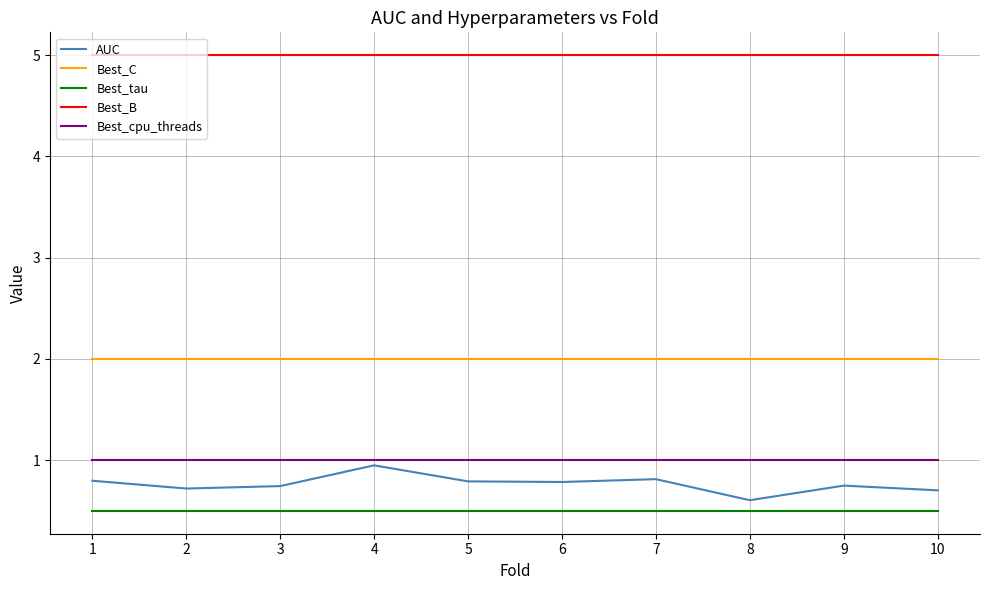

What are all the series names shown in the legend?

AUC, Best_C, Best_tau, Best_B, Best_cpu_threads